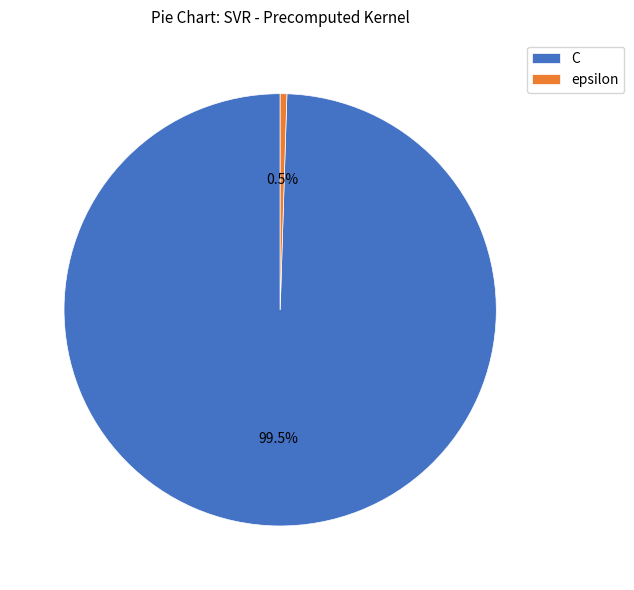

Which slice is the largest?

C